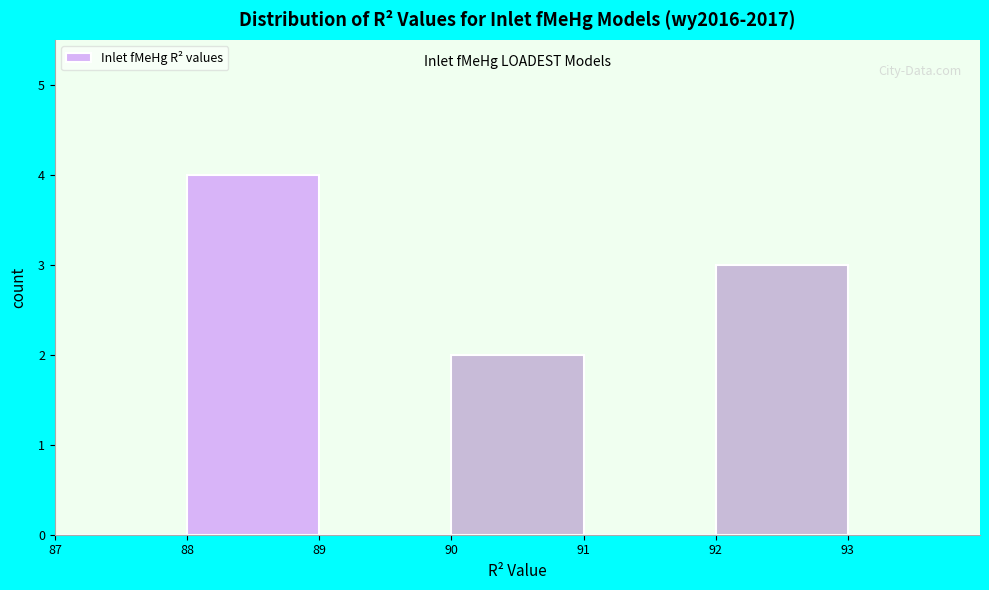

Reading left to right, list every bar in this chart as the range it spans on the x-axis followed by its height. The values are not printed on the chart, so give them approximately, as read against the axis.

87 to 88: 0
88 to 89: 4
89 to 90: 0
90 to 91: 2
91 to 92: 0
92 to 93: 3
93 to 94: 0